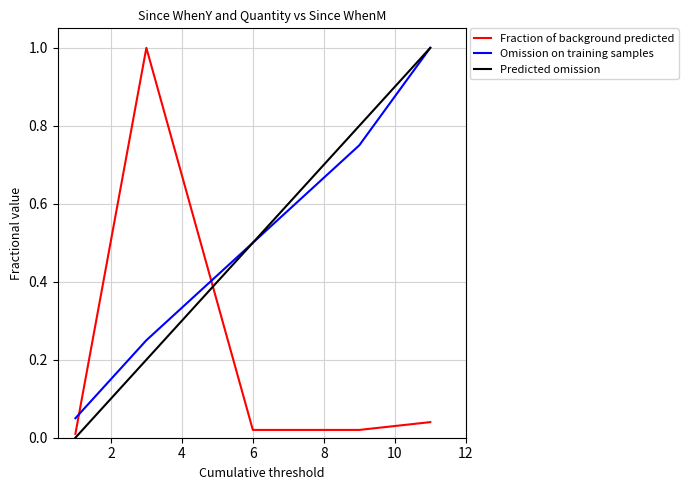

Is it true that Since WhenY equals 0.5 at 9?

False